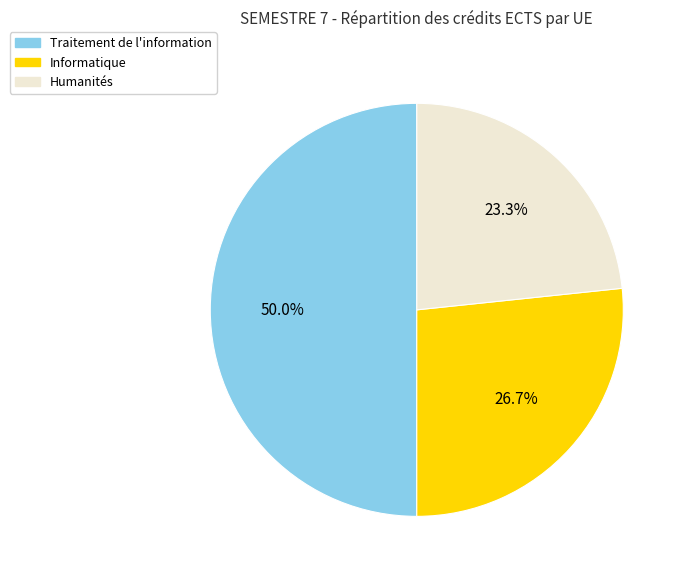

Does Informatique account for over 50% of the chart?

No